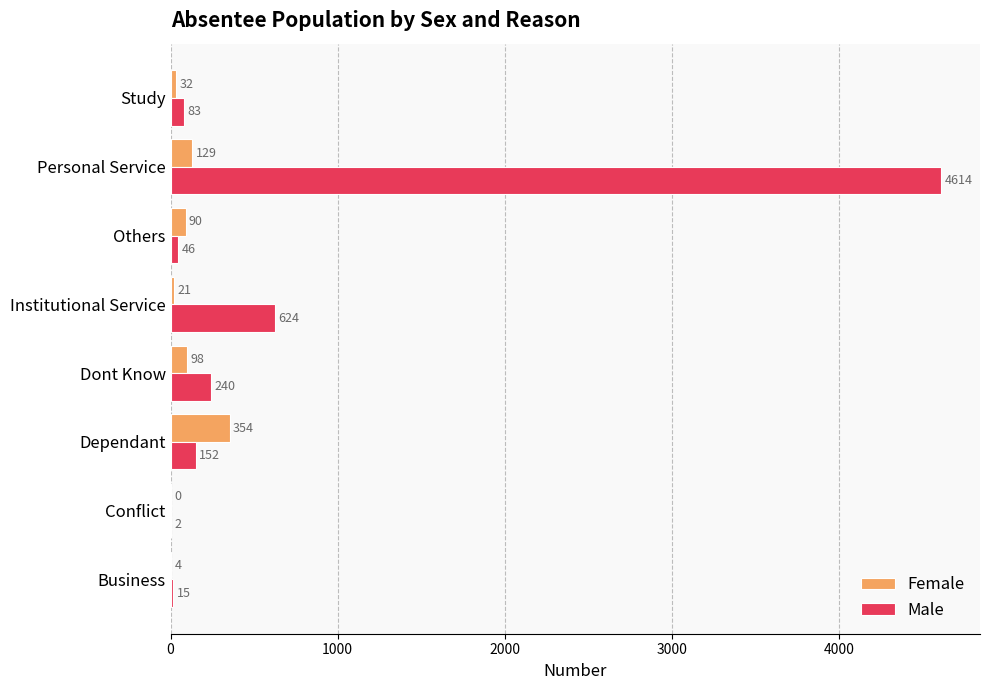

Is the value of Male at Personal Service greater than the value of Female at Personal Service?

Yes